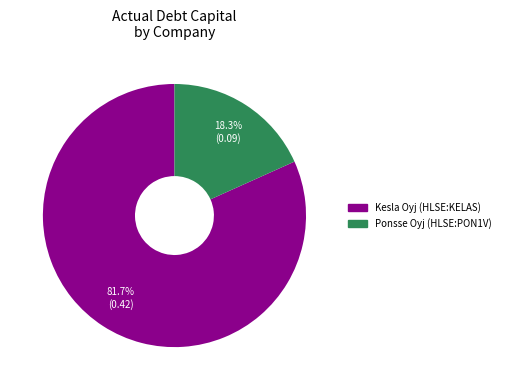

Which has a higher value, Kesla Oyj (HLSE:KELAS) or Ponsse Oyj (HLSE:PON1V)?

Kesla Oyj (HLSE:KELAS)